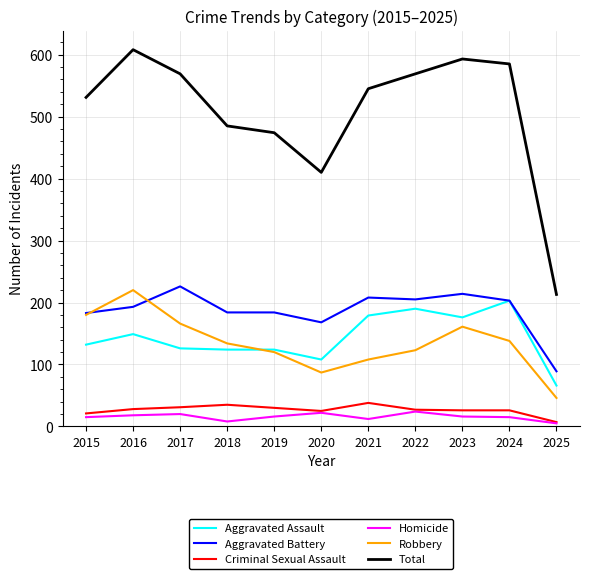

What is the difference between the highest and lowest values at 2020?

388